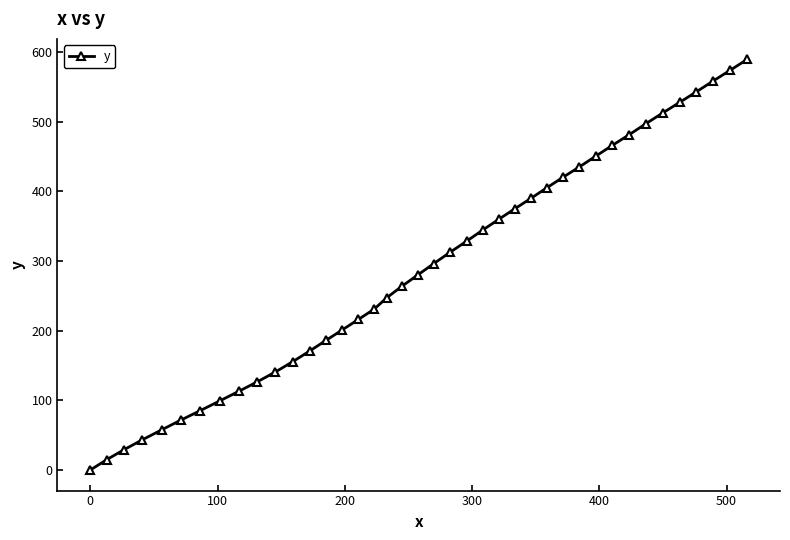

True or false: there are more than 2 points higher than both neighbors.

False